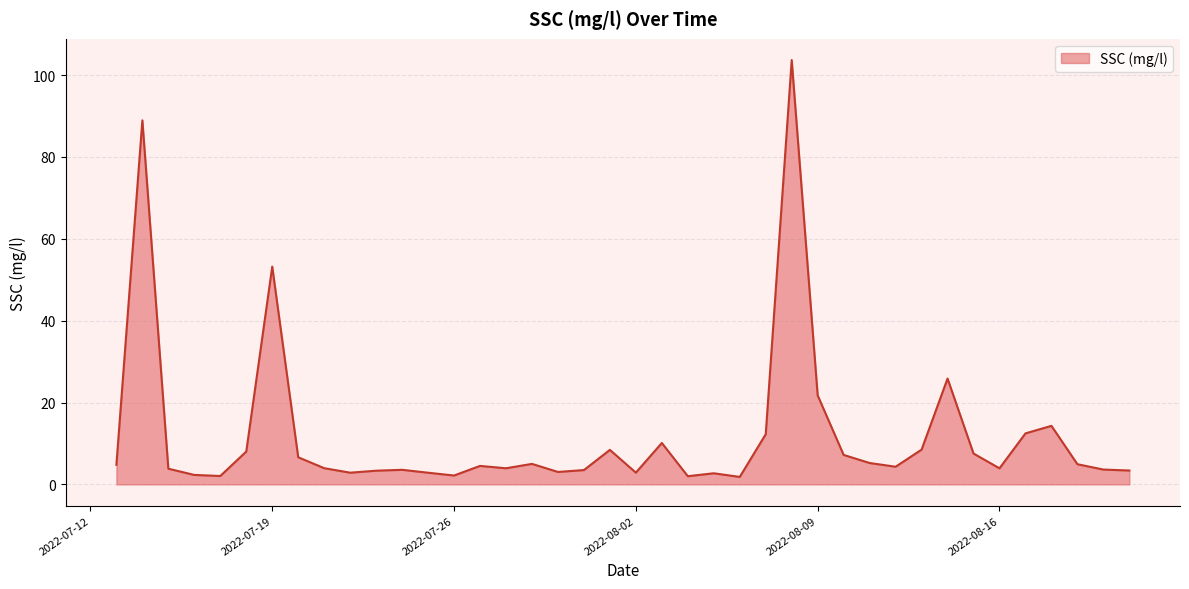

What is the difference between the maximum and second lowest values?

101.6